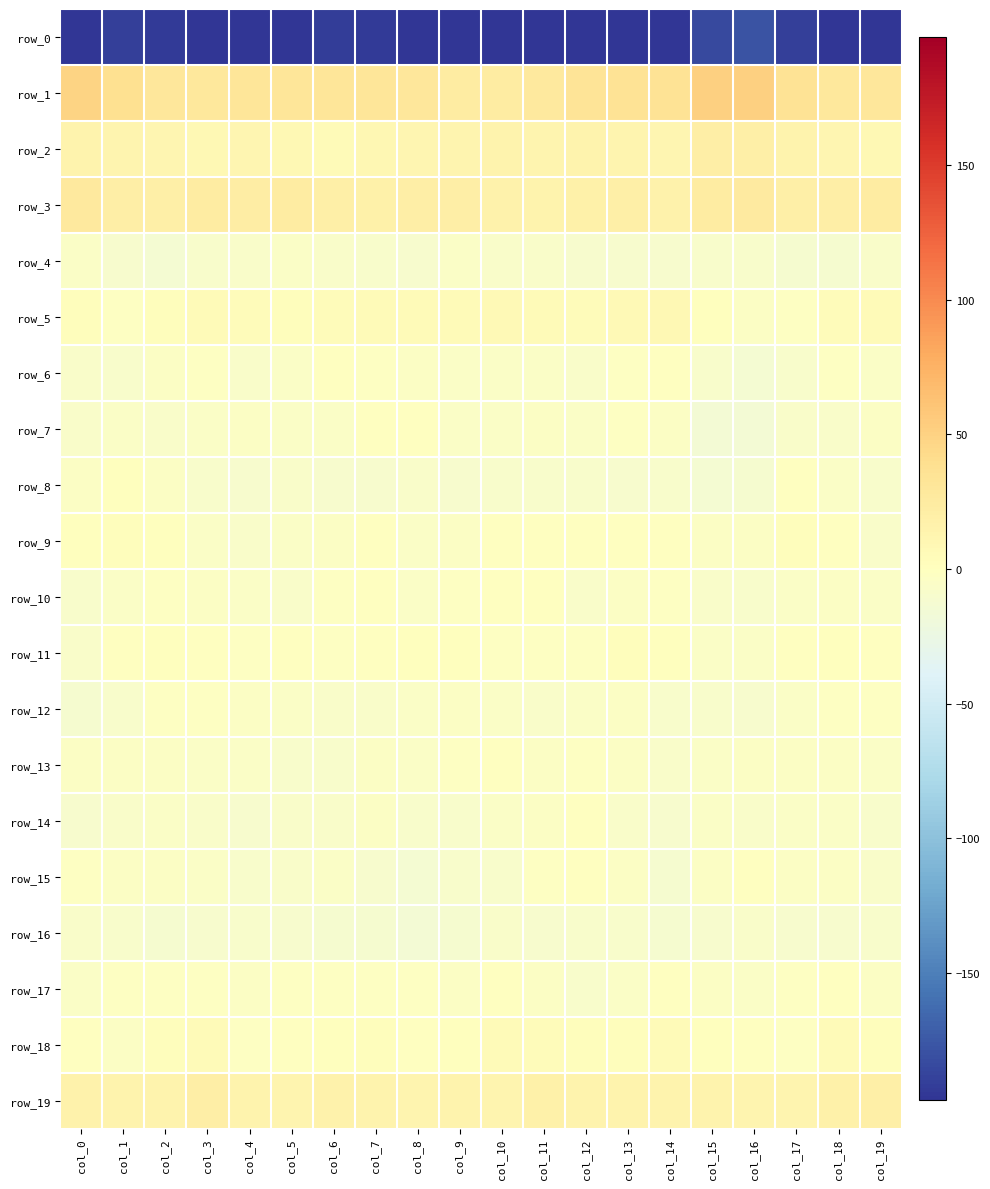

What value does the row_9 series have at col_11?

-1.2